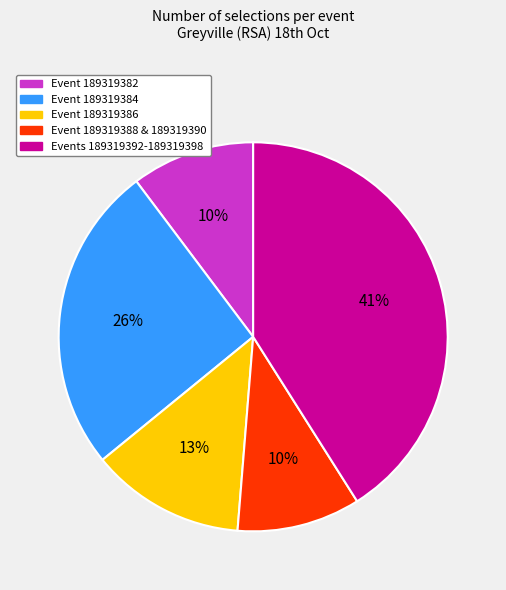

To the nearest percent, what is the difference between the largest and smallest slice percentages?

31%